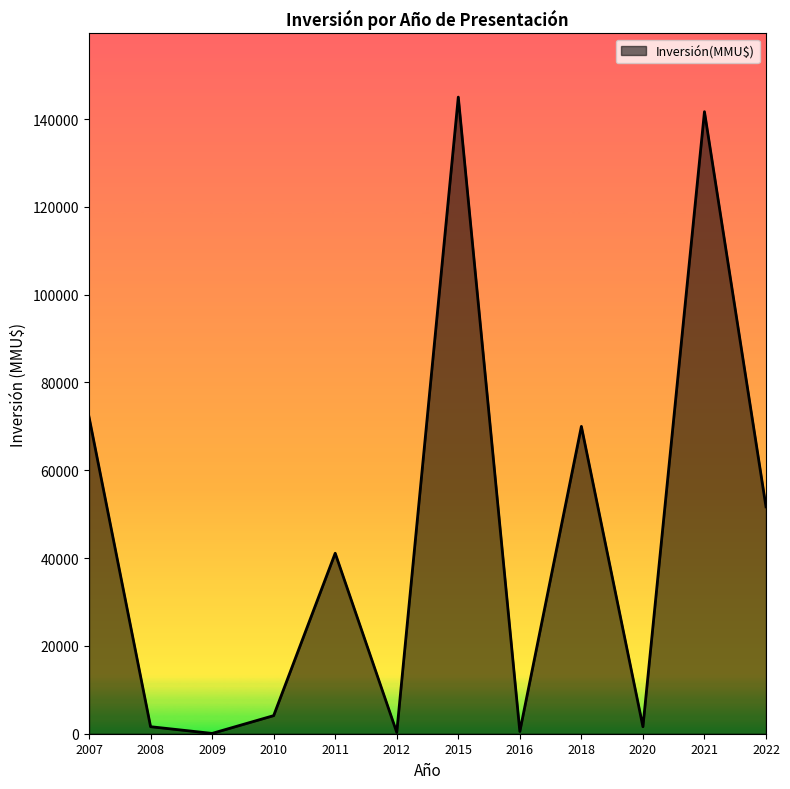

What is the difference between the maximum and minimum values?

144928